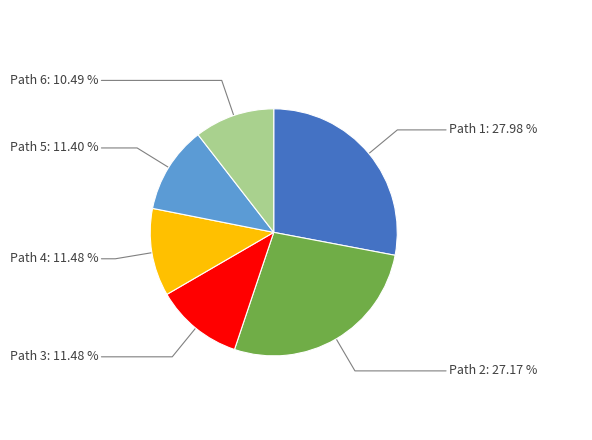

Is there a majority slice in this chart?

No